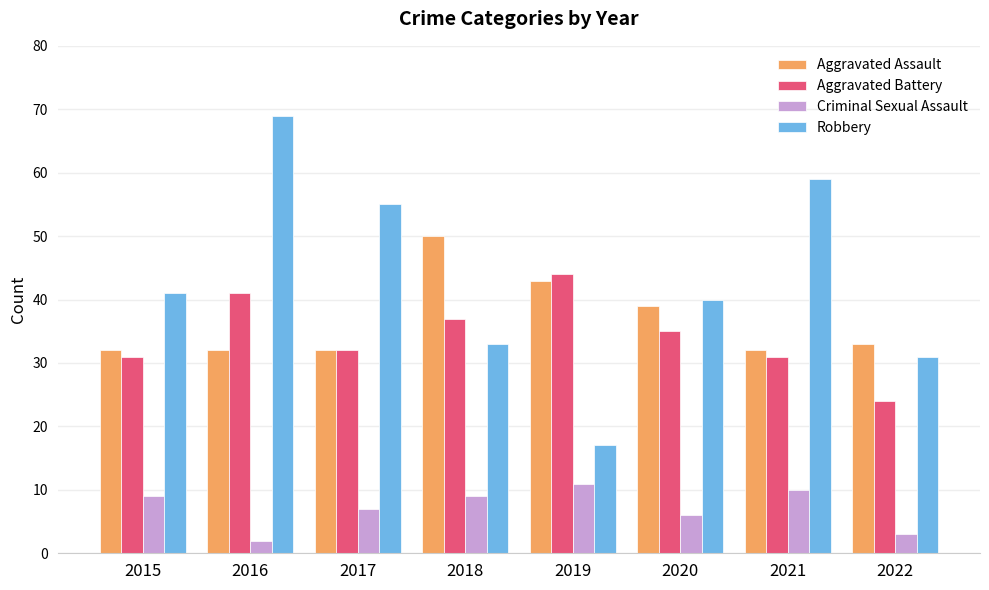

What is the difference between the Robbery values at 2021 and 2020?

19